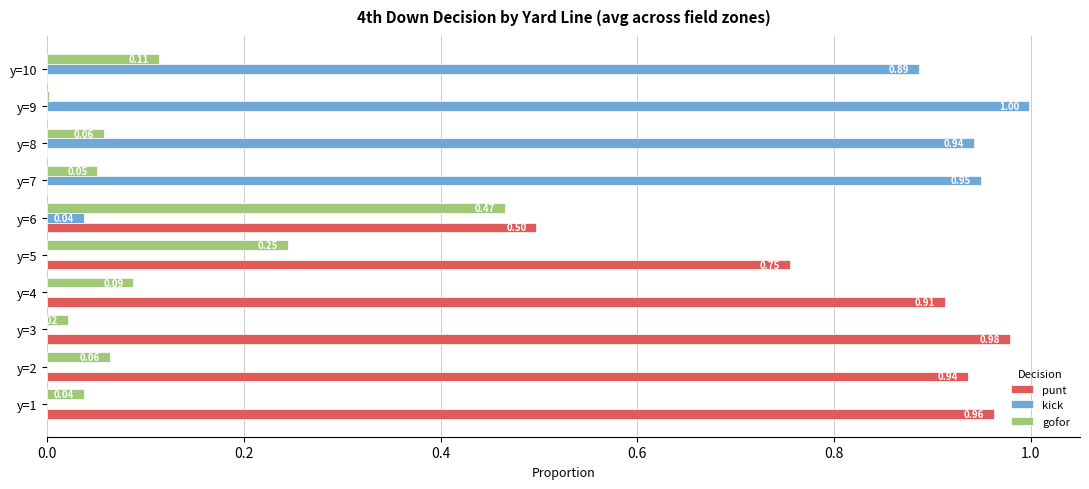

Which series has the largest total across all categories?

punt